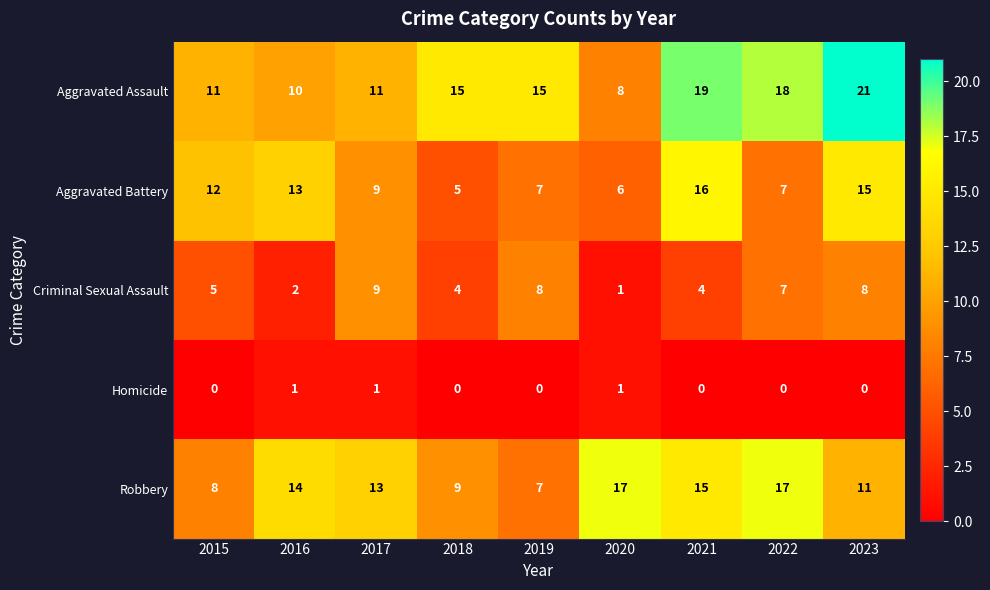

How many categories are shown in the chart?

9